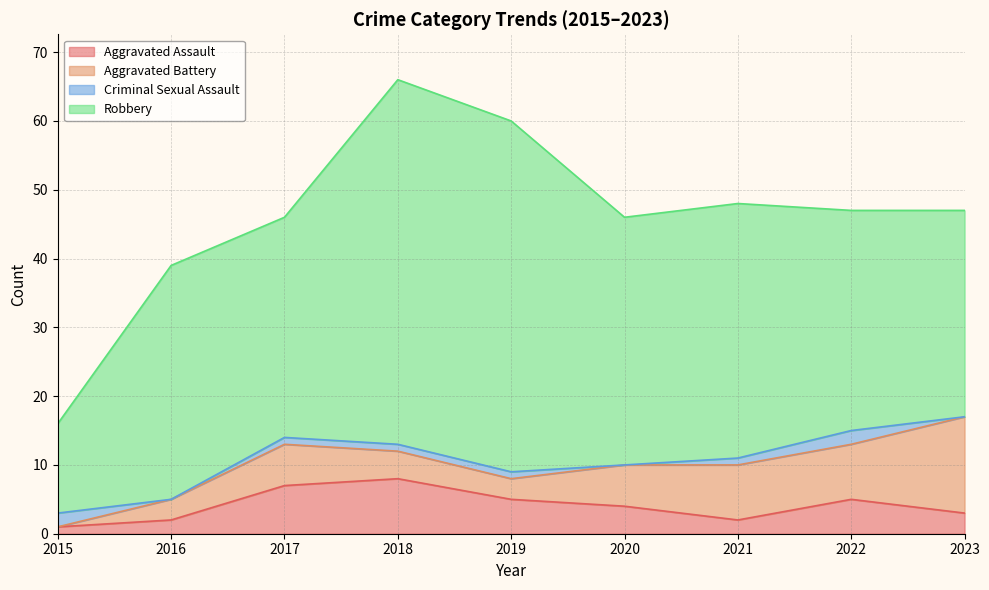

Which series ends up on top after the final intersection of Aggravated Assault and Criminal Sexual Assault?

Aggravated Assault